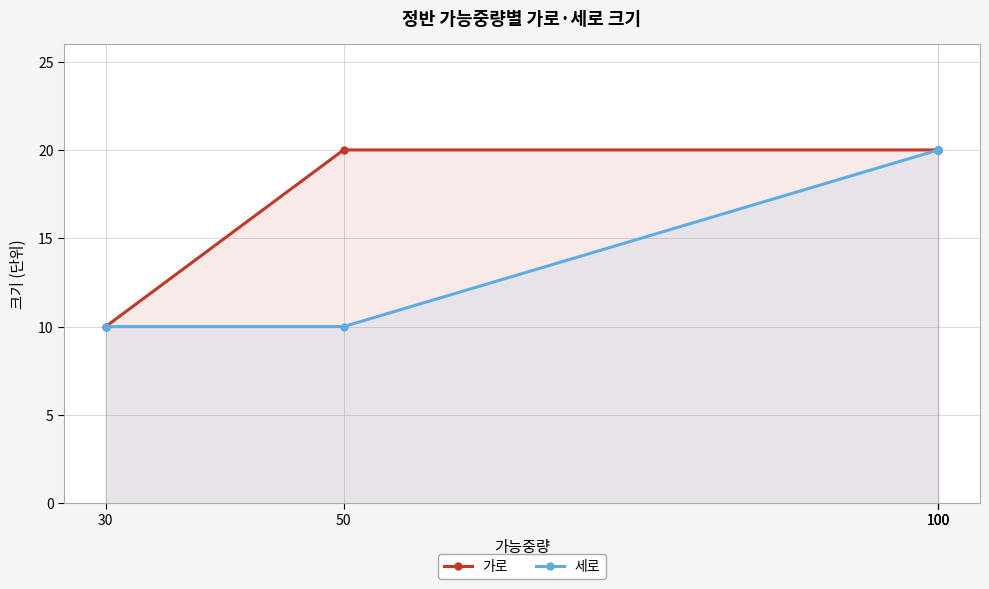

Does the chart have visible grid lines?

Yes